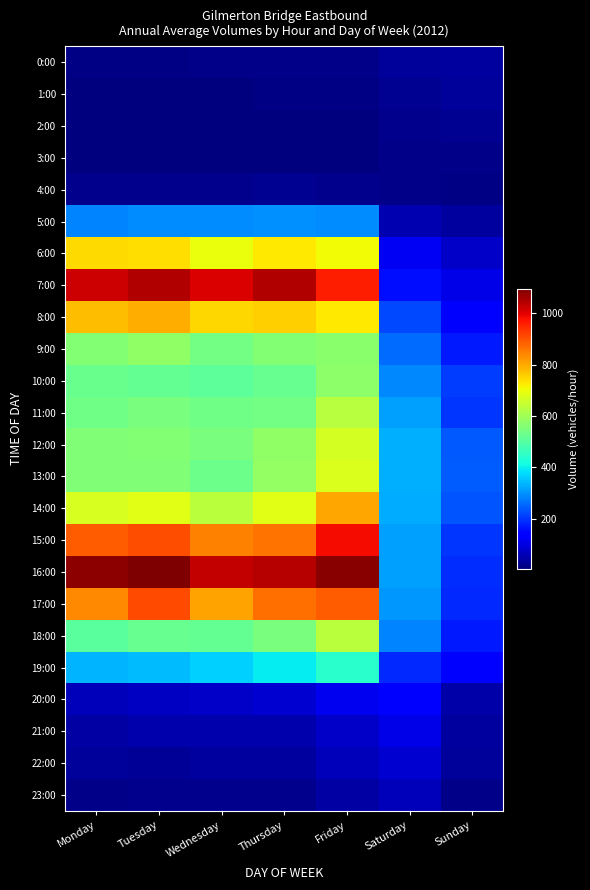

At which category is the sum across all series the highest?

Friday